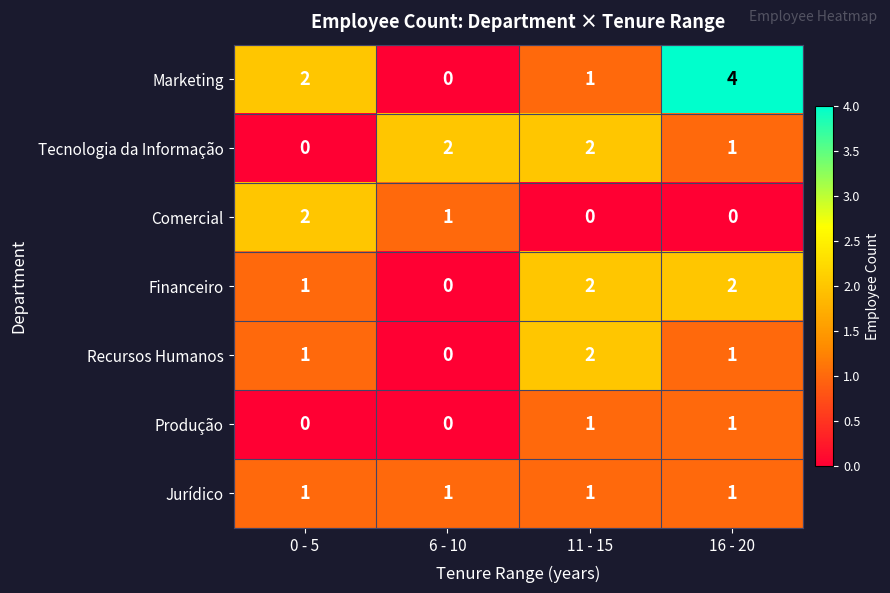

Which series has the largest range (max minus min)?

Marketing